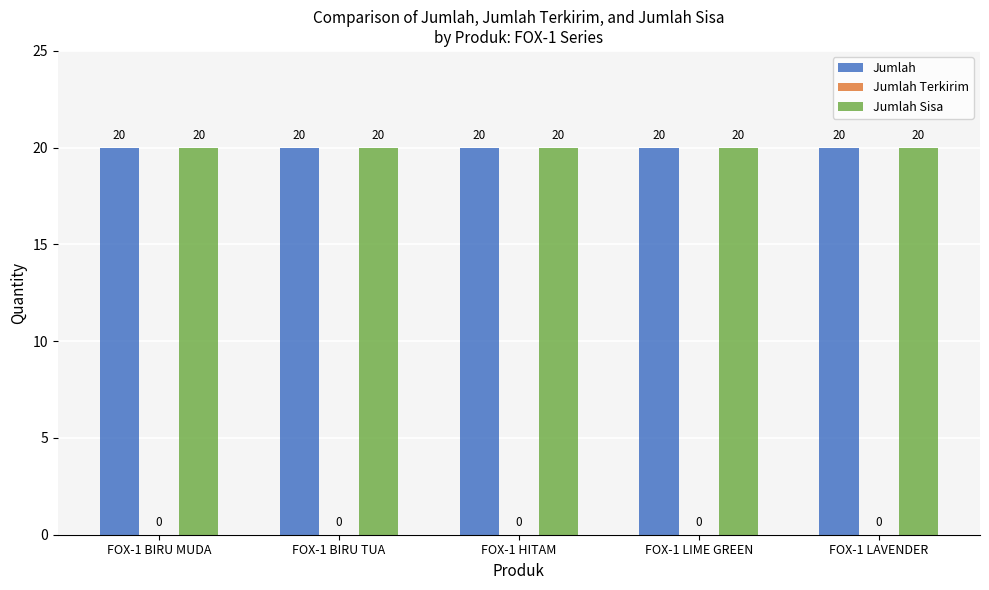

What is the average value of the Jumlah Sisa series?

20